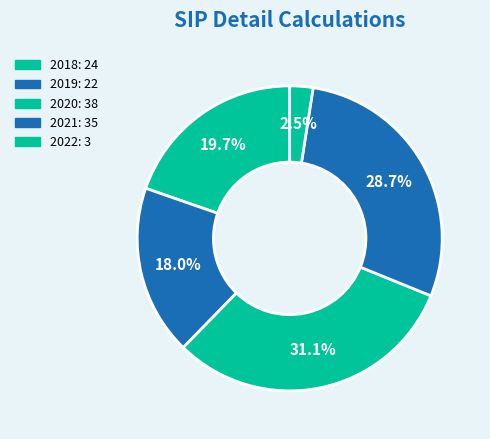

Which has a higher value, 2018 or 2021?

2021